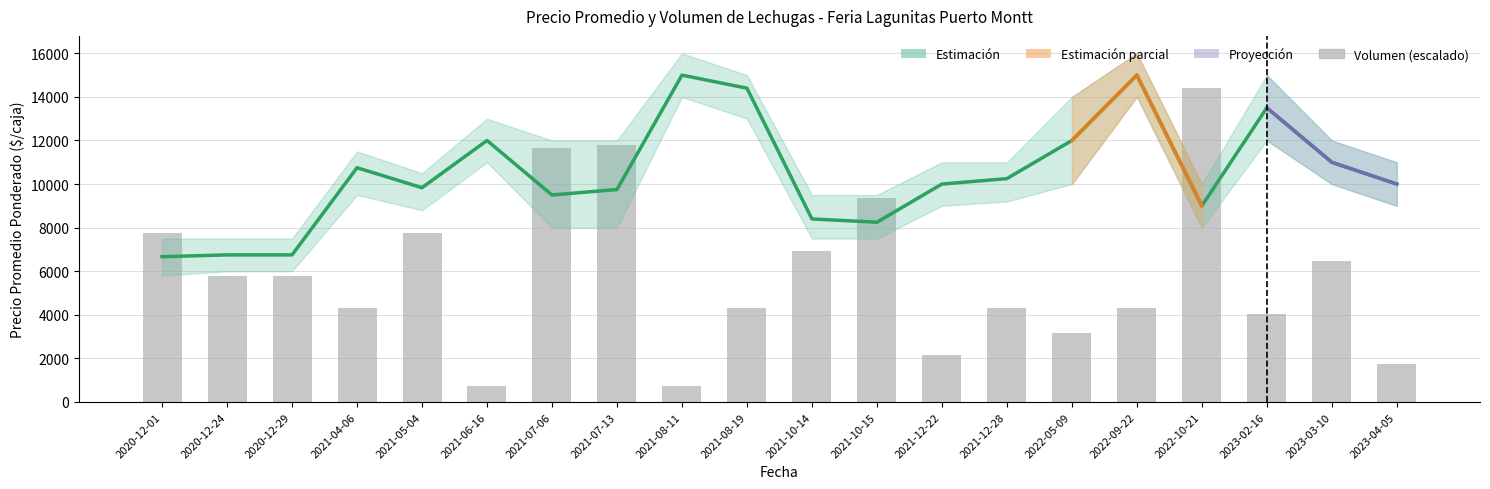

Reading right to left, list all the values displayed in this chart.

Precio promedio ponderado: 10000	11000	13500	9000	15000	12000	10250	10000	8250	8400	14400	15000	9750	9500	12000	9833	10750	6750	6750	6667
Volumen: 1728	6480	4032	14400	4320	3168	4320	2160	9360	6912	4320	720	11808	11664	720	7776	4320	5760	5760	7776